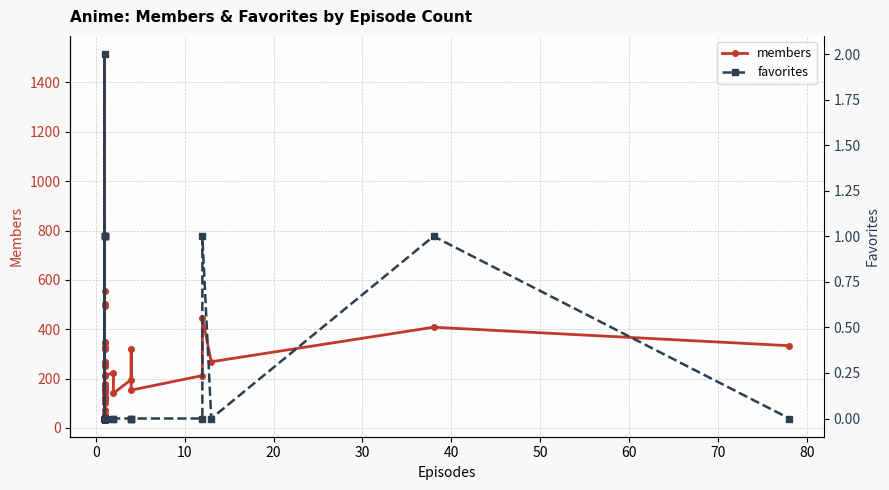

How many data points does each series have?

40